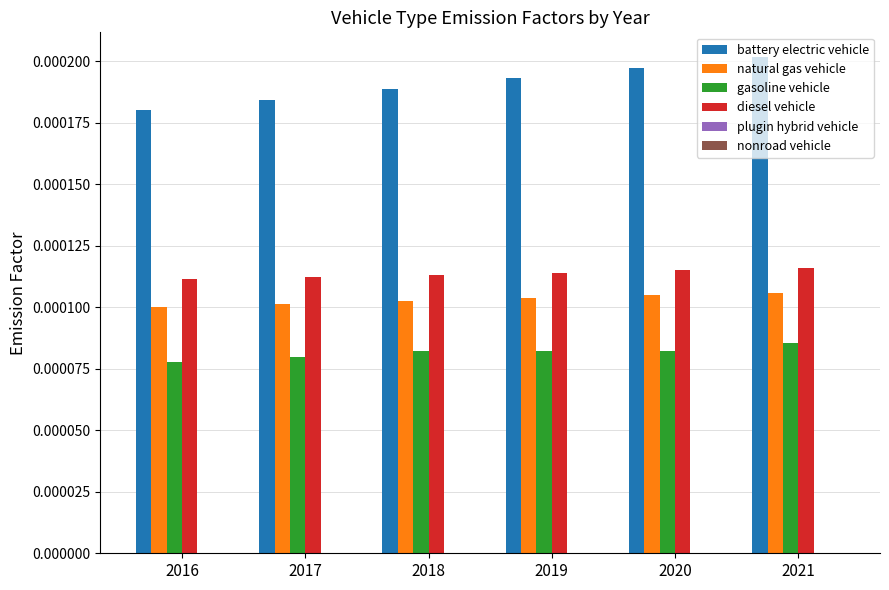

Count the diesel vehicle values in the range 0 to 1.

6